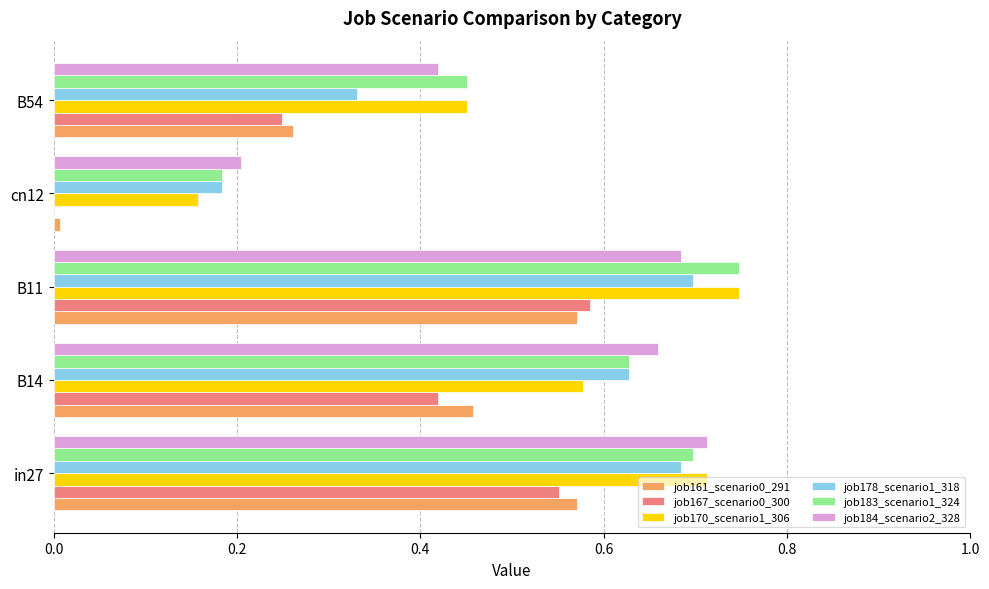

The value of job161_scenario0_291 at B54 is 0.1. True or false?

False